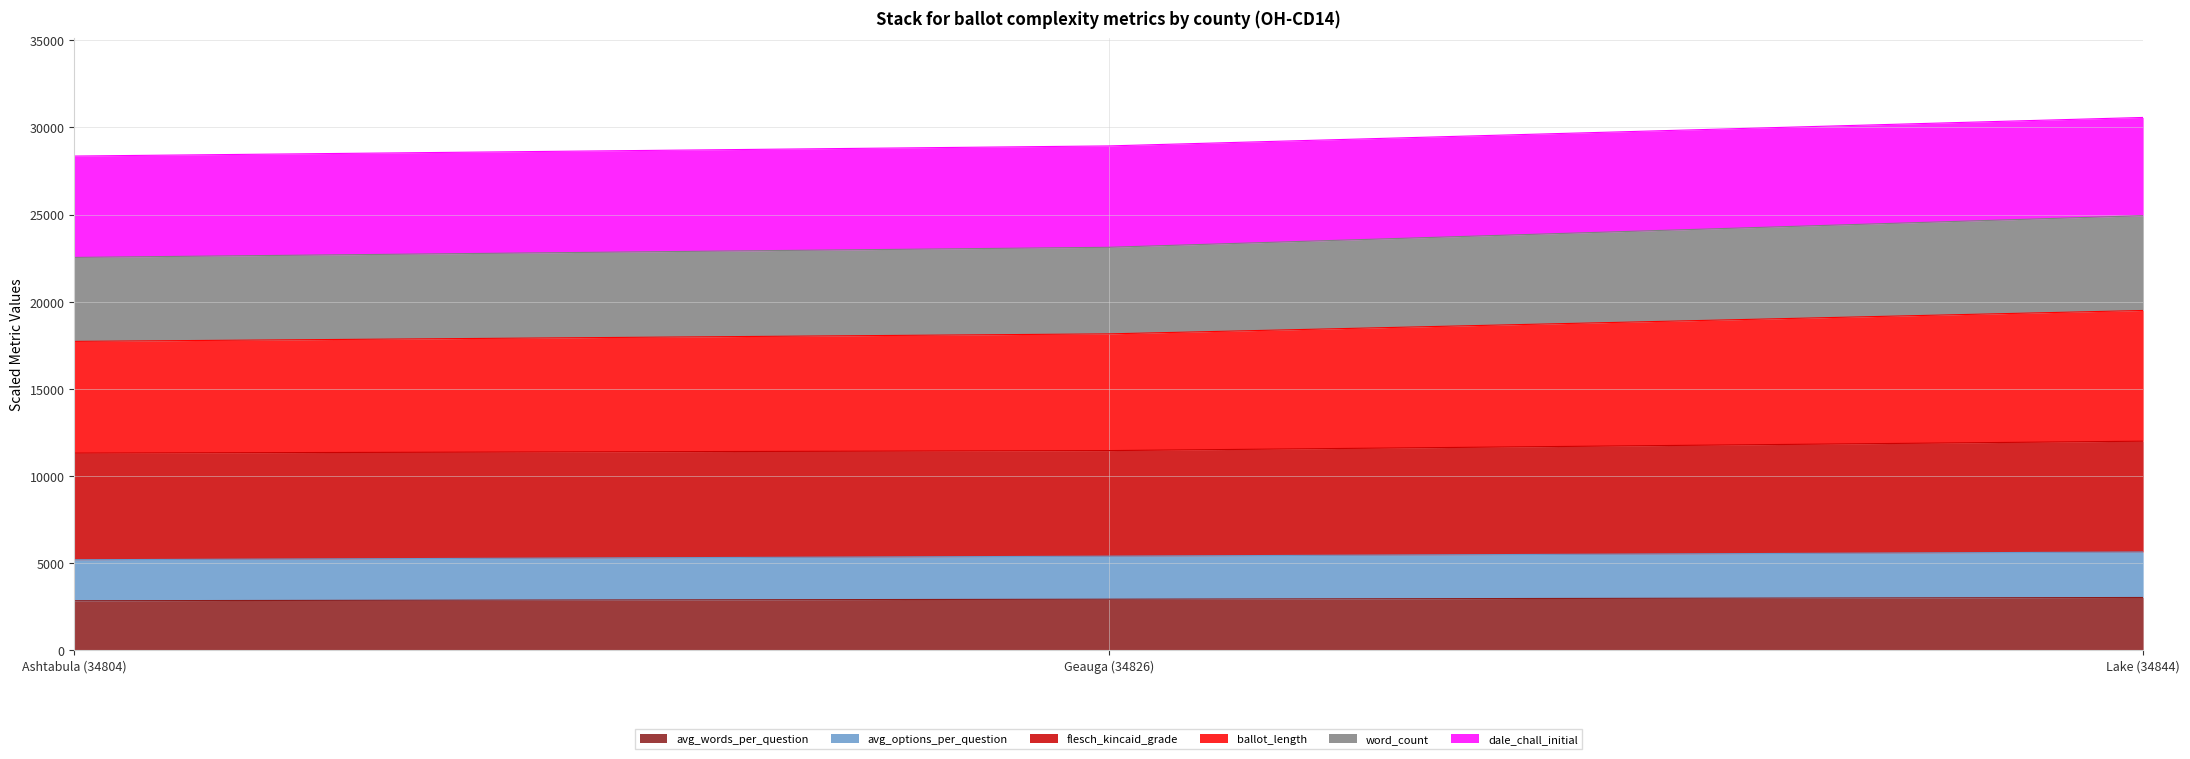

What is the minimum value for avg_words_per_question?

2835.3